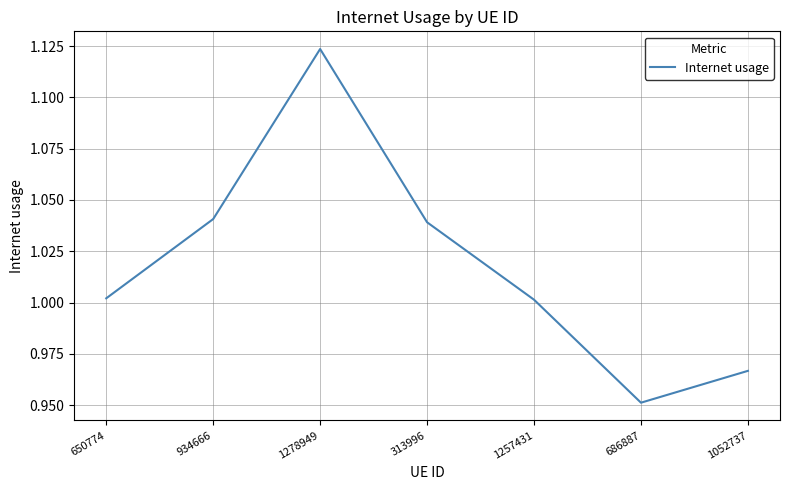

Which category has the highest value across all series?

1278949